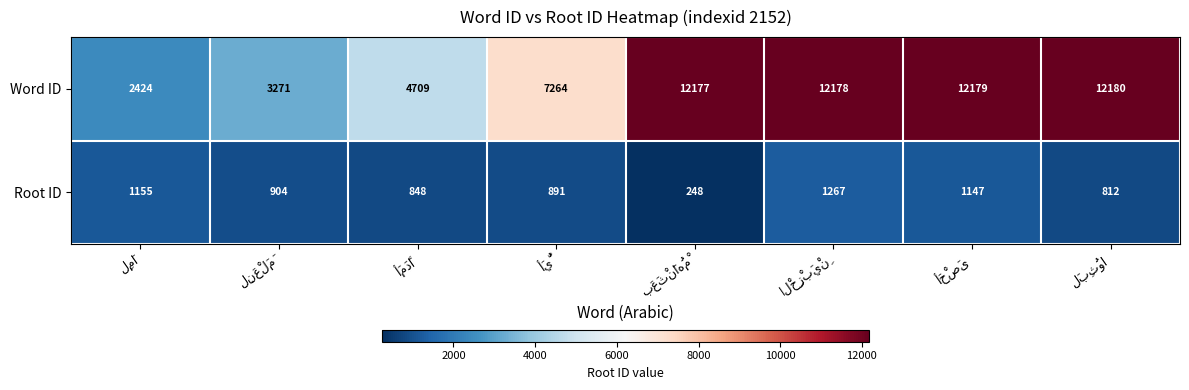

What is the difference between the maximum and second lowest values in the Root ID series?

455